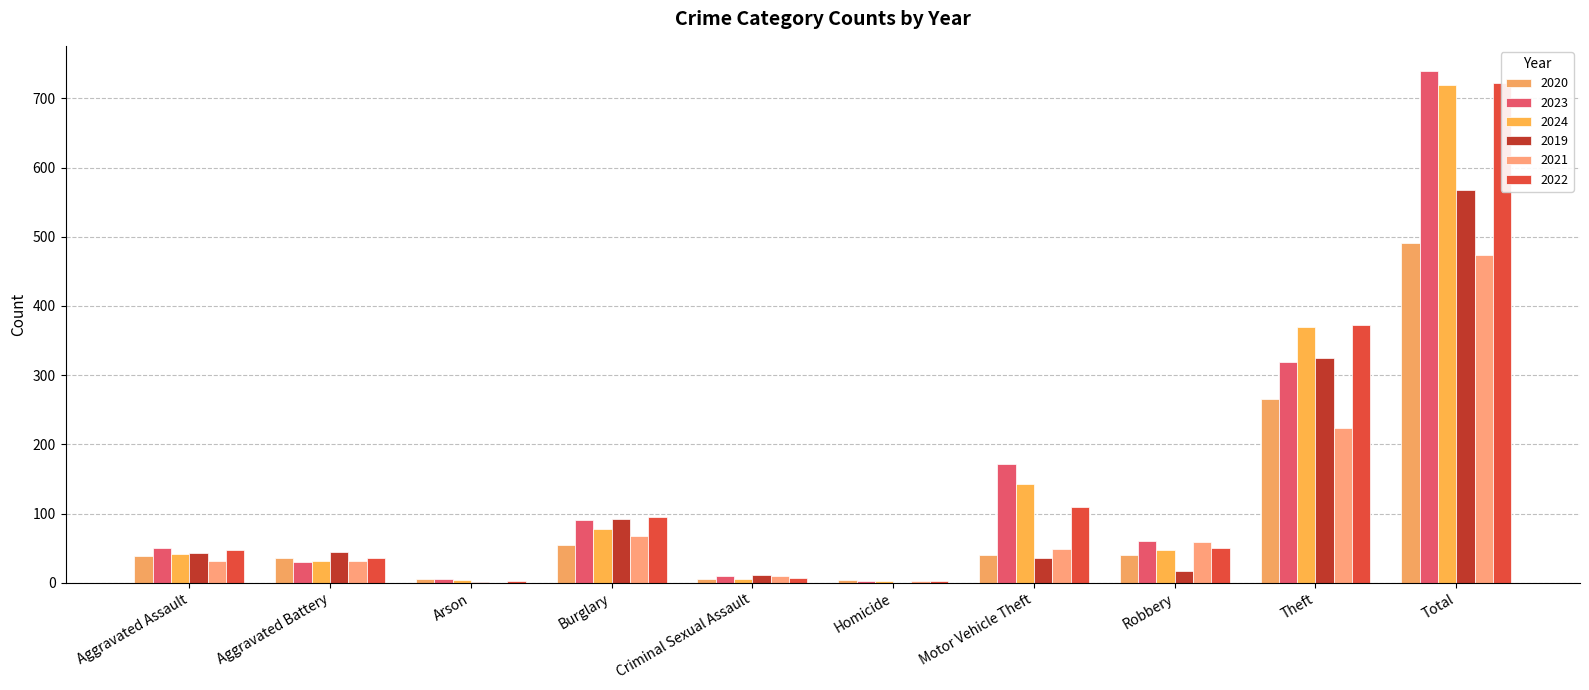

Between Theft and Criminal Sexual Assault, which is larger?

Theft